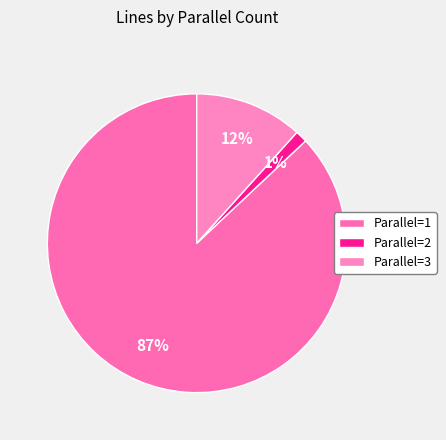

Count the number of slices in the pie.

3